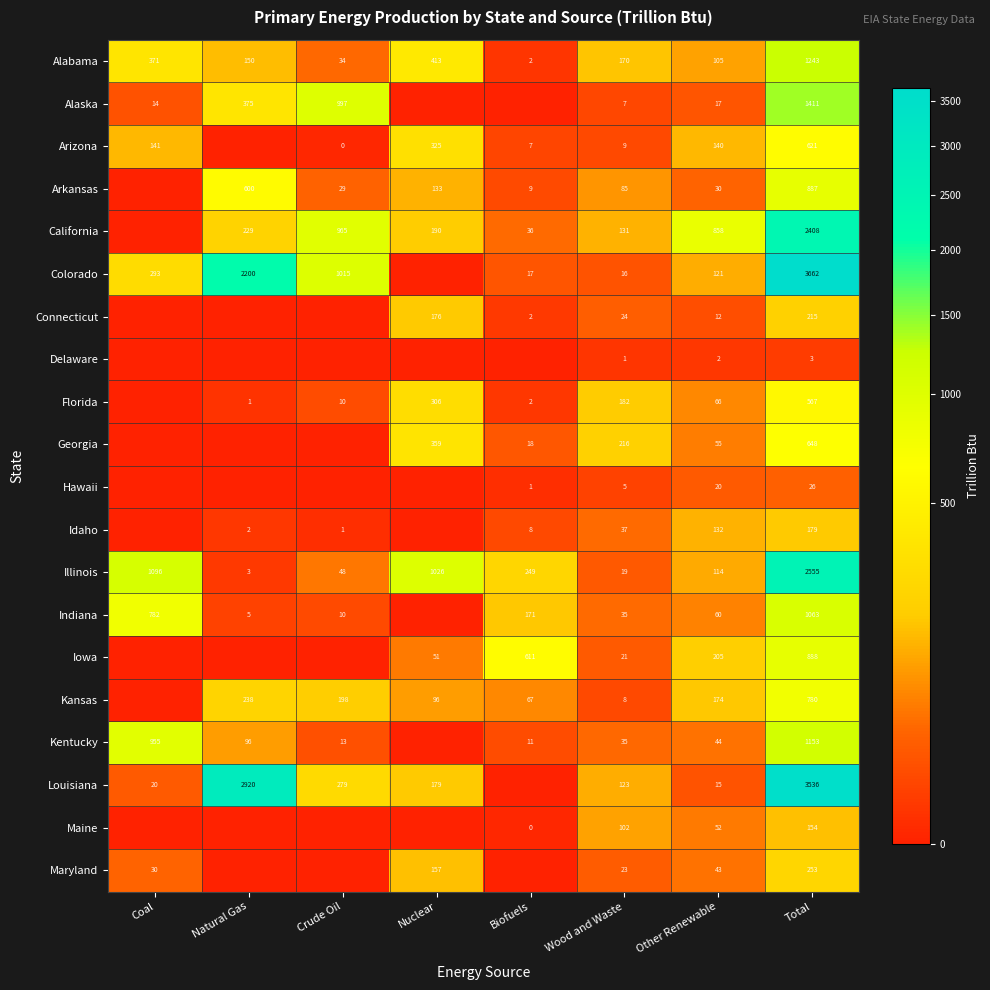

The Illinois series shows 1016.6 at Total. True or false?

False